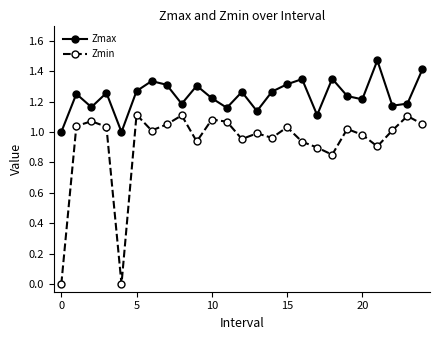

List the series in order of their overall mean, lowest first.

Zmin, Zmax